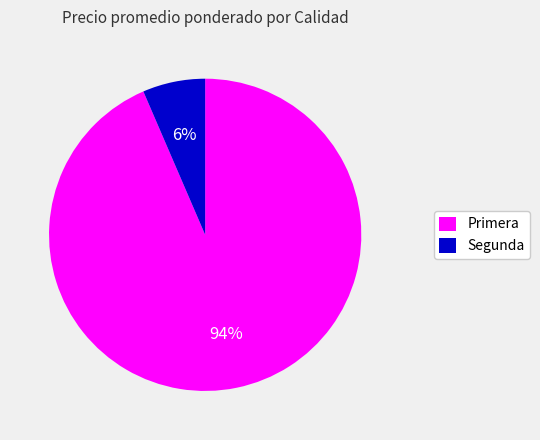

How many segments does this pie chart have?

2